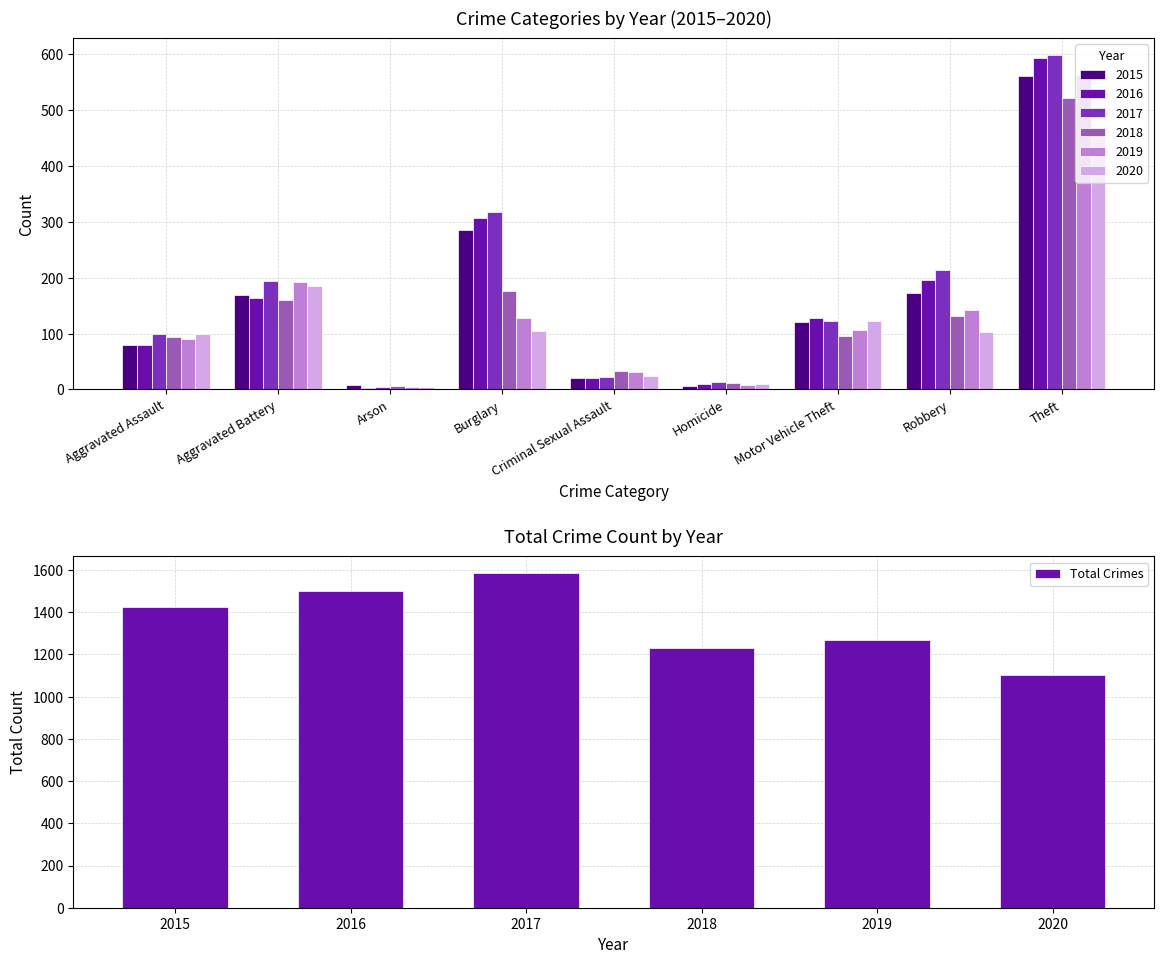

Which category has the highest value in the Total Crimes series?

2017